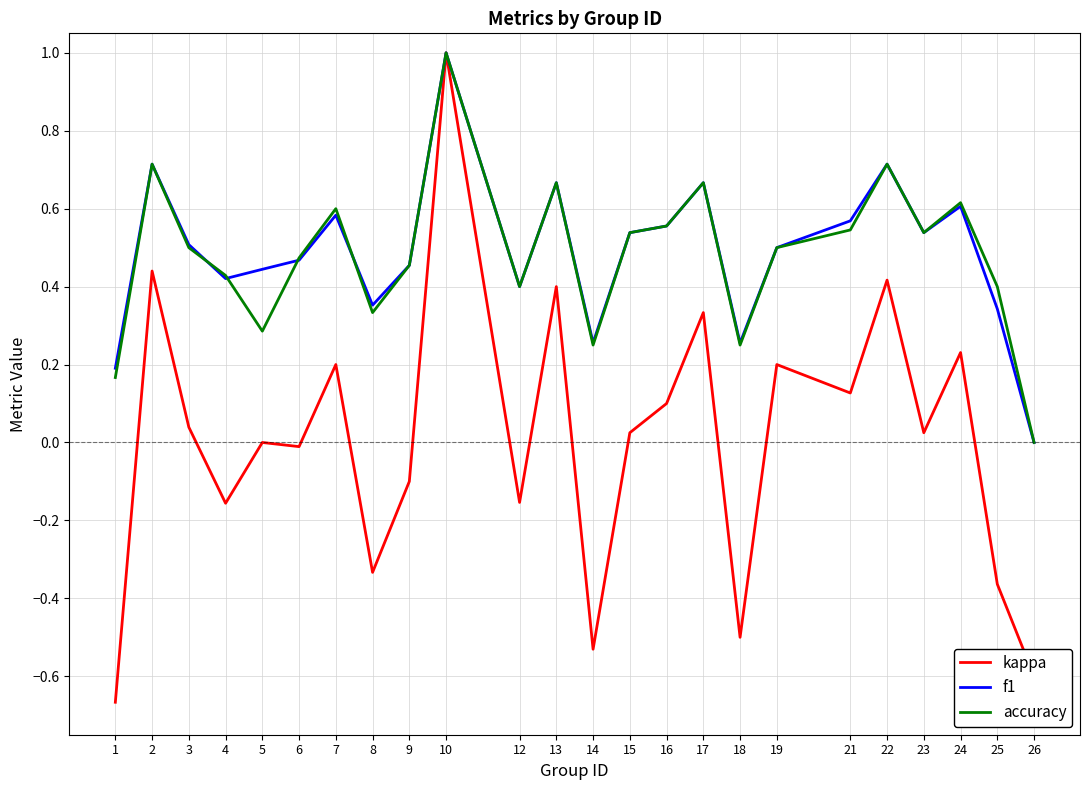

Is the value of accuracy at 10 greater than the value of kappa at 23?

Yes